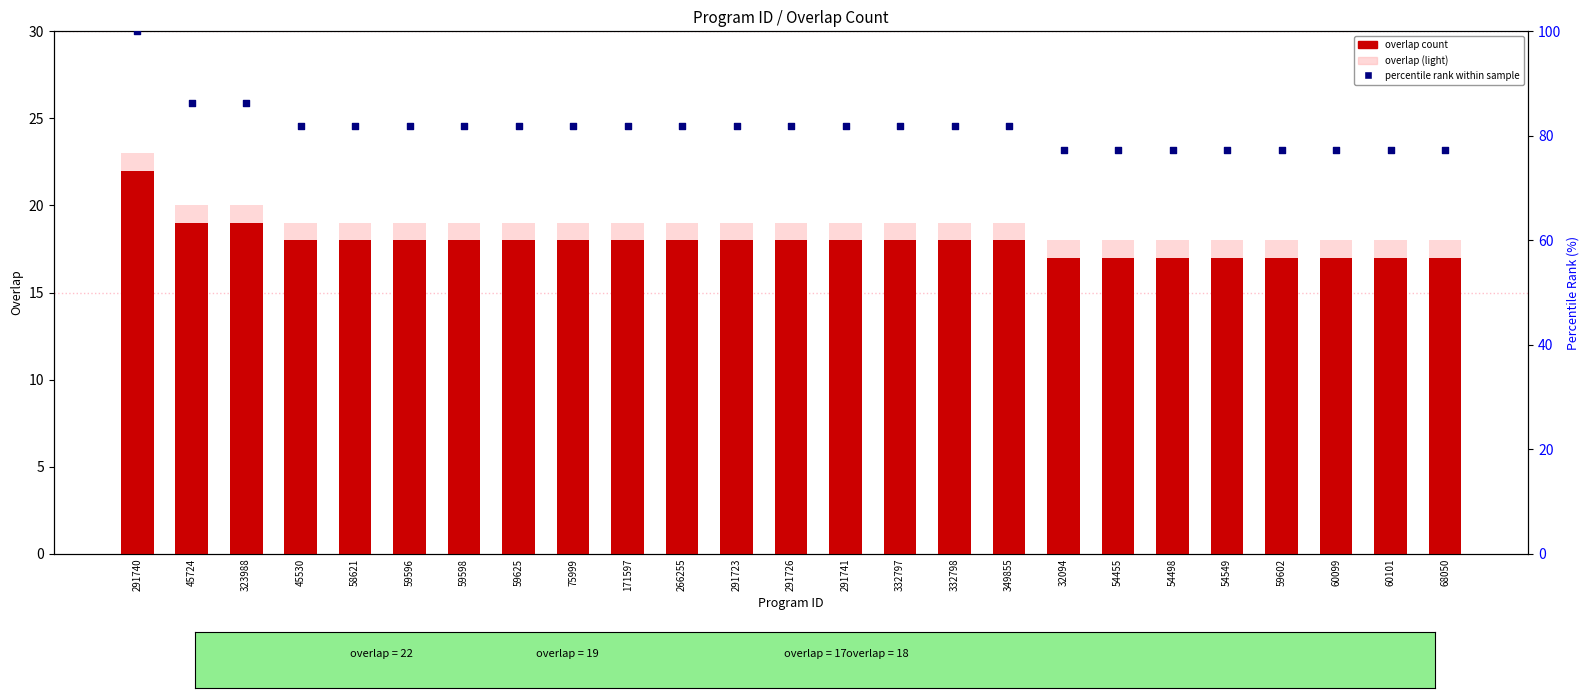

What are all the series names shown in the legend?

overlap count, overlap (light), percentile rank within sample